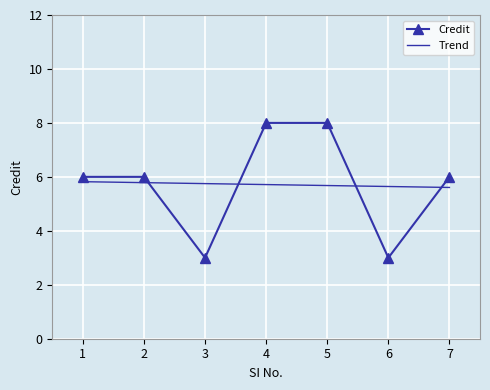

True or false: there are more than 2 points higher than both neighbors.

False